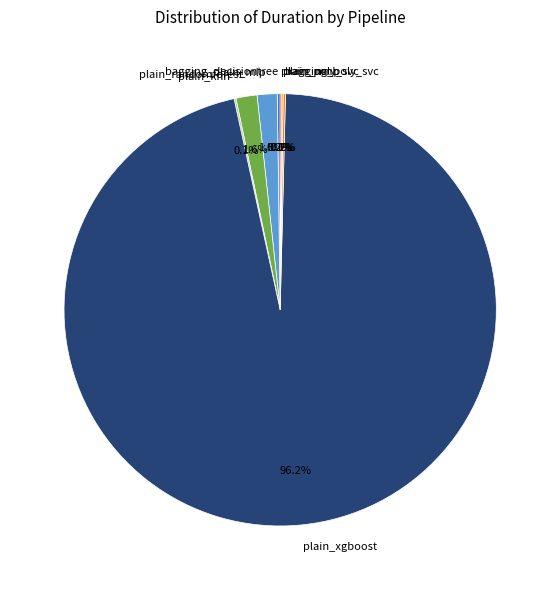

What is the largest slice in the pie chart?

plain_xgboost